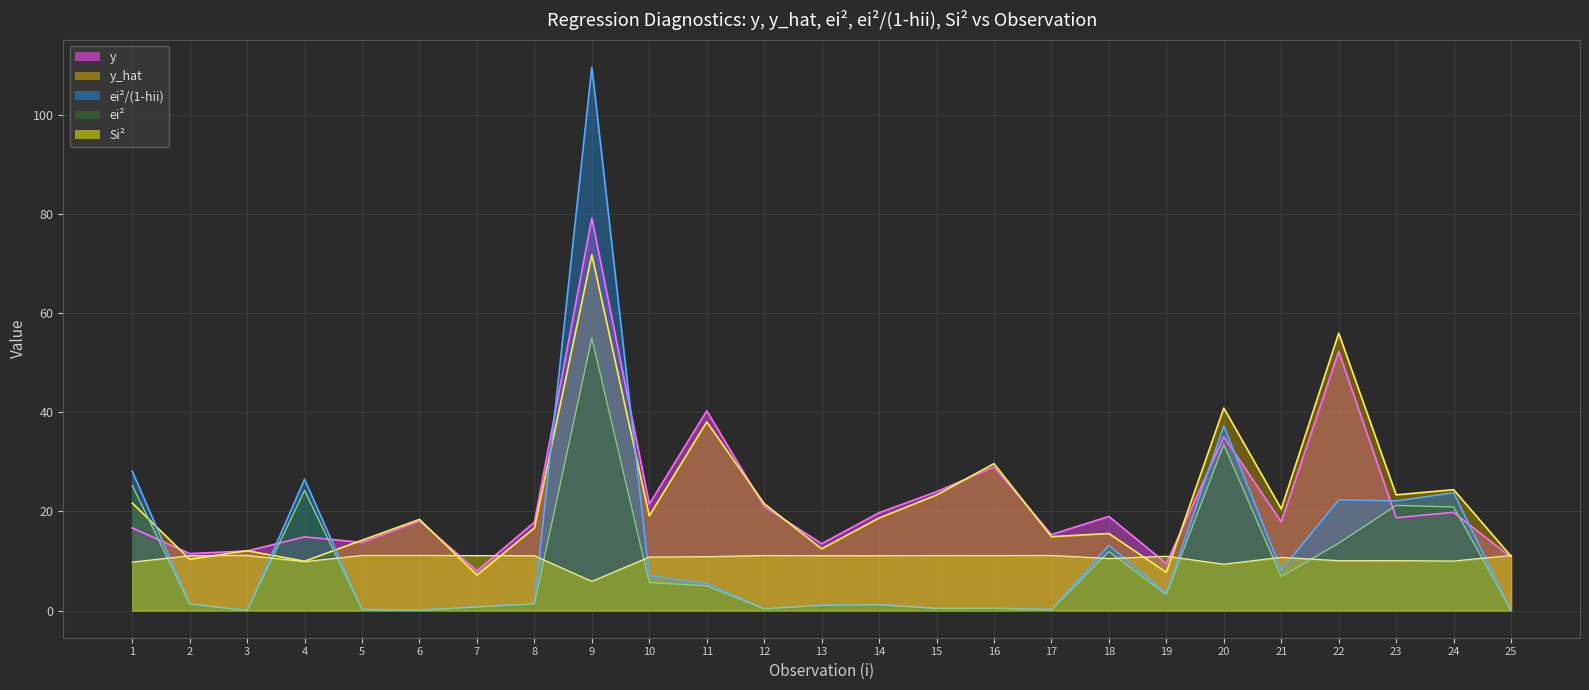

Reading left to right, extract all data points from this chart.

y: 1=16.7	2=11.5	3=12.0	4=14.9	5=13.8	6=18.1	7=8.0	8=17.8	9=79.2	10=21.5	11=40.3	12=21.0	13=13.5	14=19.8	15=24.0	16=29.0	17=15.3	18=19.0	19=9.5	20=35.1	21=17.9	22=52.3	23=18.8	24=19.8	25=10.8
y_hat: 1=21.7	2=10.4	3=12.1	4=10.0	5=14.2	6=18.4	7=7.2	8=16.7	9=71.8	10=19.1	11=38.1	12=21.6	13=12.5	14=18.7	15=23.3	16=29.7	17=14.9	18=15.6	19=7.7	20=40.9	21=20.5	22=56.0	23=23.4	24=24.4	25=11.0
ei^2: 1=25.3	2=1.3	3=0.0	4=24.2	5=0.2	6=0.1	7=0.7	8=1.3	9=55.1	10=5.6	11=5.0	12=0.4	13=1.1	14=1.1	15=0.5	16=0.4	17=0.2	18=11.9	19=3.2	20=33.5	21=6.8	22=13.6	23=21.2	24=20.9	25=0.0
ei^2/(1-hii): 1=28.1	2=1.4	3=0.0	4=26.5	5=0.2	6=0.1	7=0.8	8=1.4	9=109.7	10=7.0	11=5.5	12=0.4	13=1.1	14=1.2	15=0.5	16=0.5	17=0.2	18=13.2	19=3.6	20=37.3	21=8.2	22=22.3	23=22.1	24=23.8	25=0.0
Si^2: 1=9.8	2=11.1	3=11.1	4=9.9	5=11.1	6=11.1	7=11.1	8=11.1	9=5.9	10=10.8	11=10.9	12=11.1	13=11.1	14=11.1	15=11.1	16=11.1	17=11.1	18=10.5	19=11.0	20=9.4	21=10.7	22=10.1	23=10.1	24=10.0	25=11.1